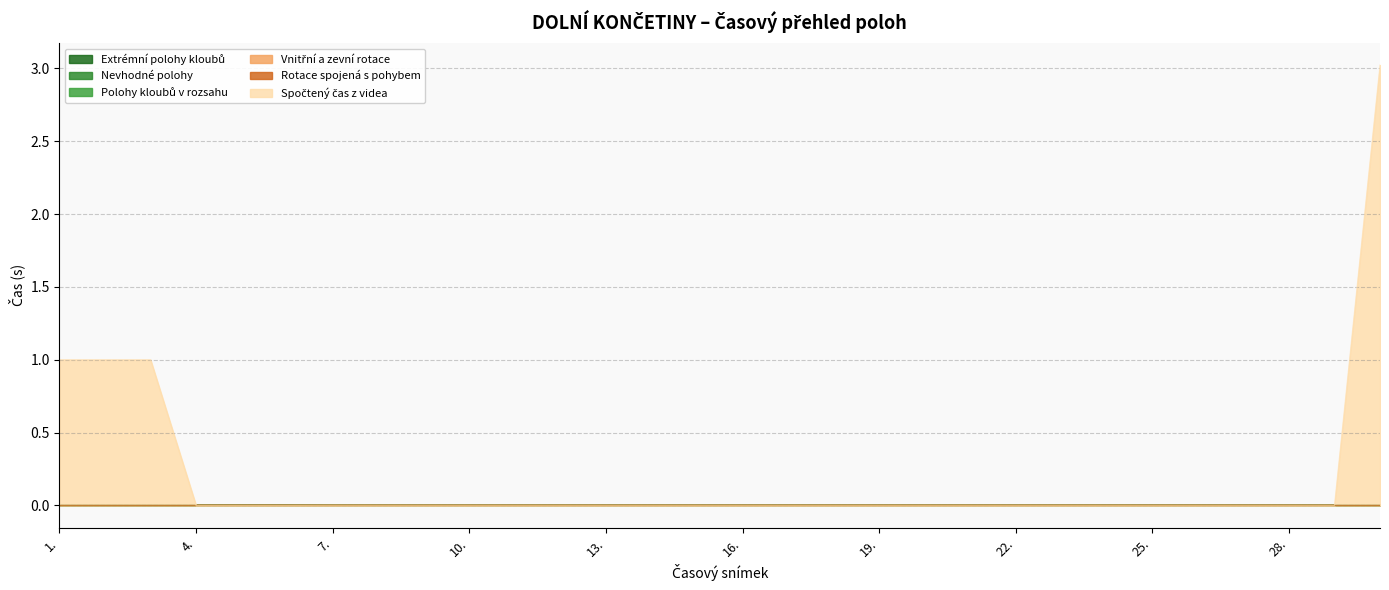

What is the greatest value displayed?

3.0